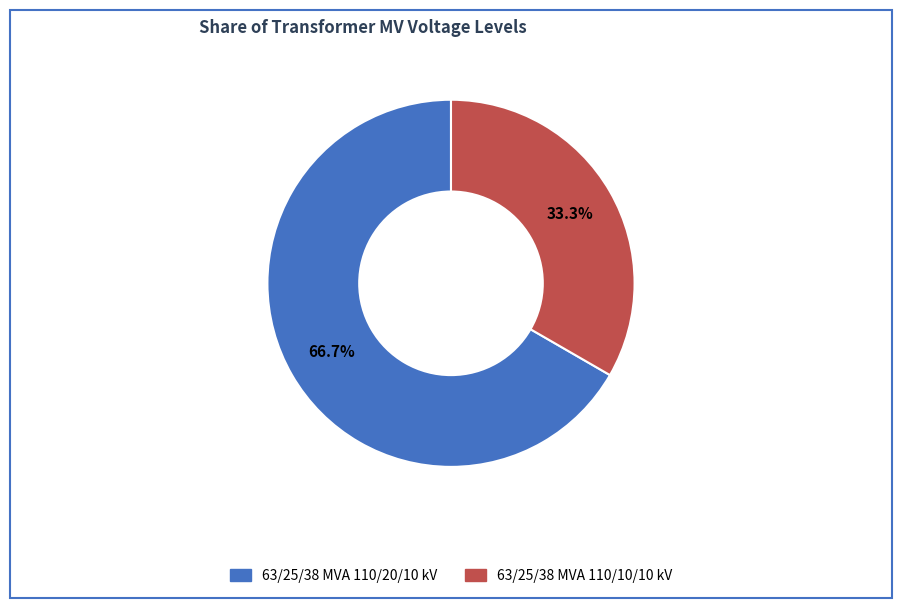

Which slice is the largest?

63/25/38 MVA 110/20/10 kV